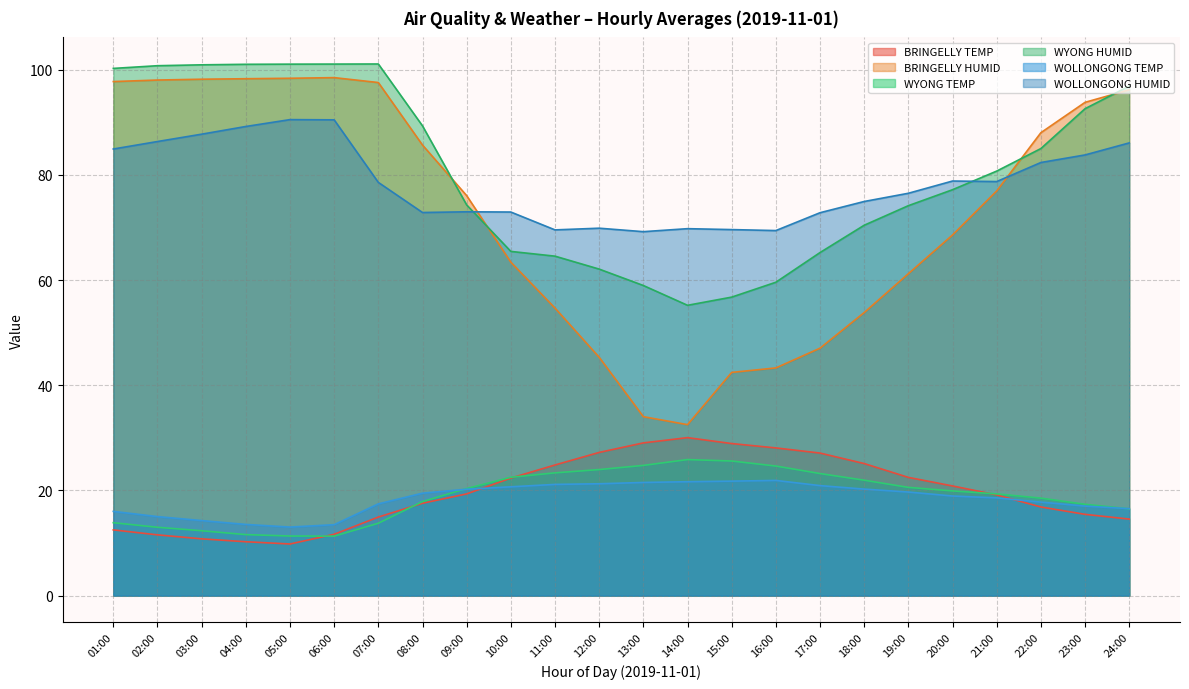

What is the greatest value displayed?

101.1